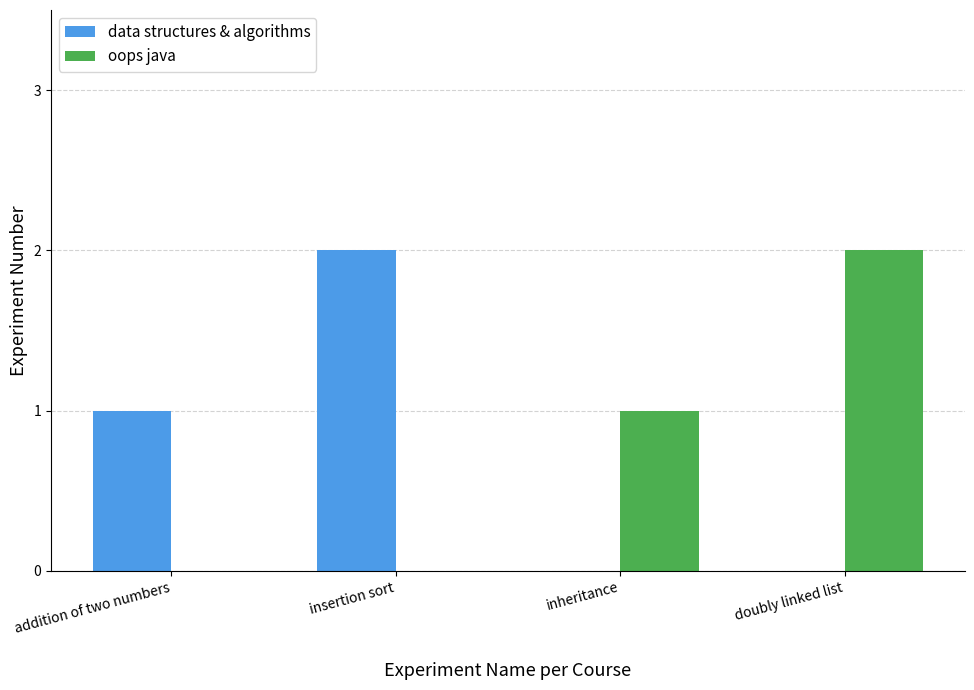

How many groups of bars are there?

4